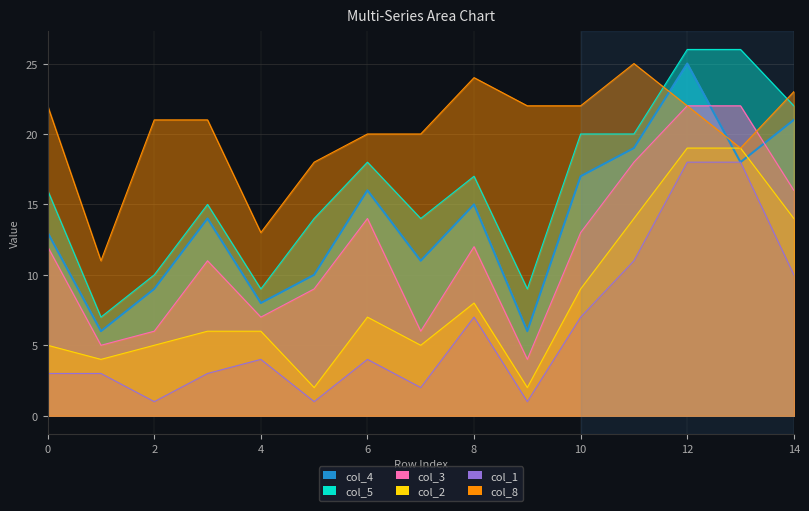

Which series changed the most between 5 and 11?

col_2